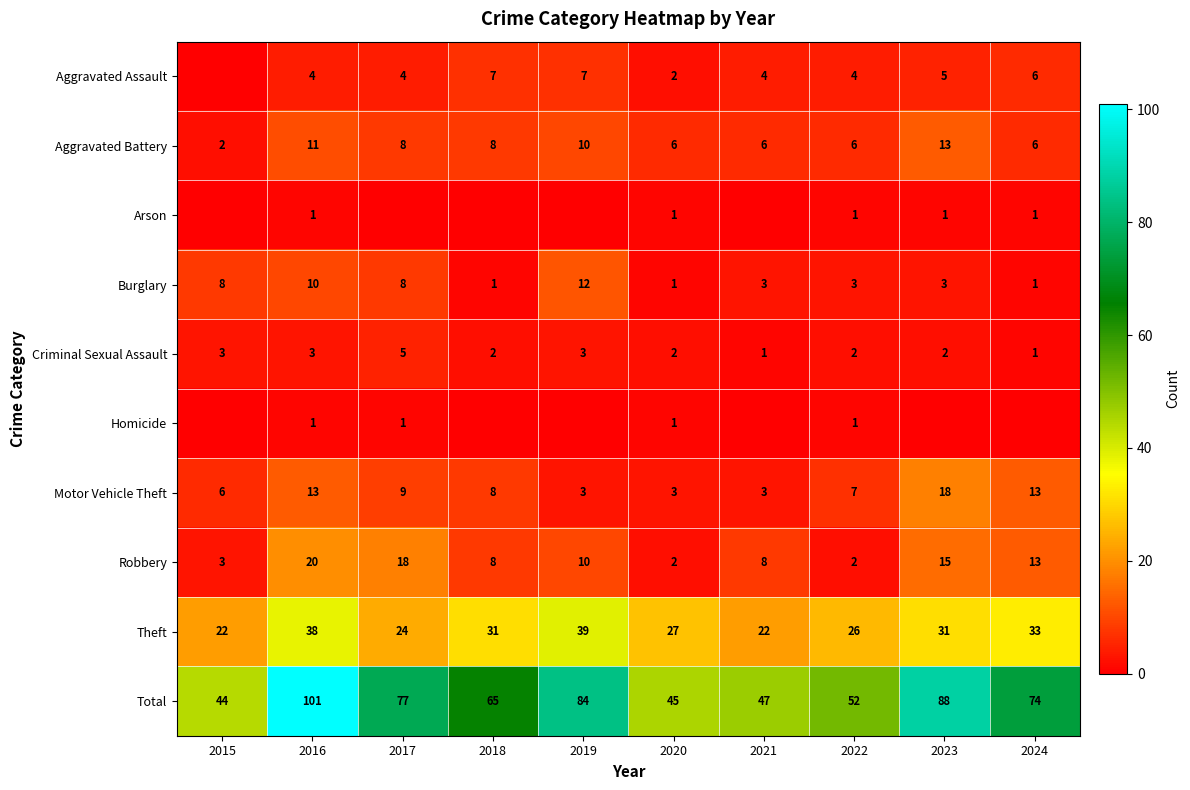

What is the difference between the maximum and minimum values in the Robbery series?

18